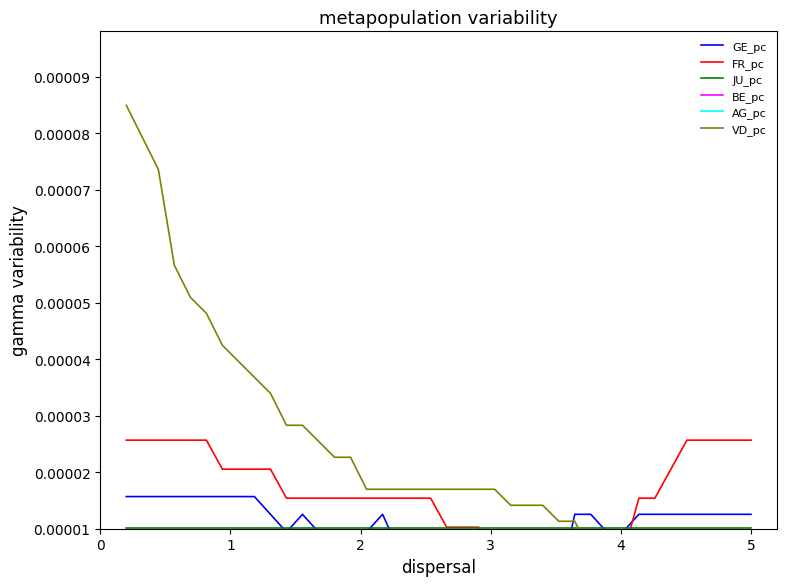

What are all the series names shown in the legend?

GE_pc, FR_pc, JU_pc, BE_pc, AG_pc, VD_pc